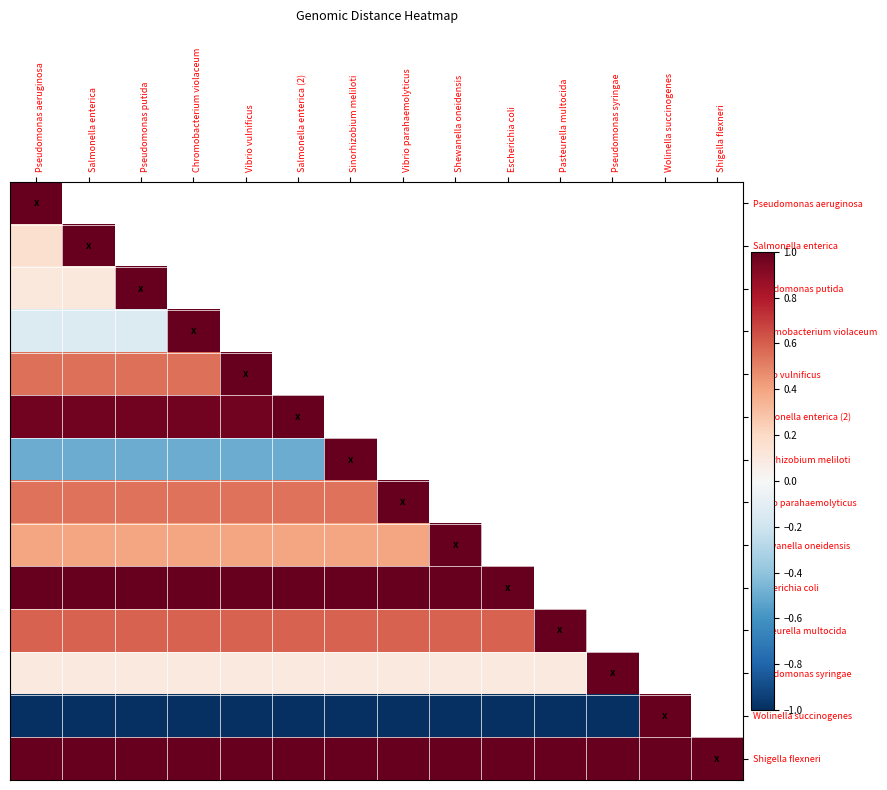

Rank the categories by Vibrio vulnificus value from highest to lowest.

Vibrio vulnificus, Salmonella enterica (2), Sinorhizobium meliloti, Vibrio parahaemolyticus, Shewanella oneidensis, Escherichia coli, Pasteurella multocida, Pseudomonas syringae, Wolinella succinogenes, Shigella flexneri, Pseudomonas aeruginosa, Salmonella enterica, Pseudomonas putida, Chromobacterium violaceum